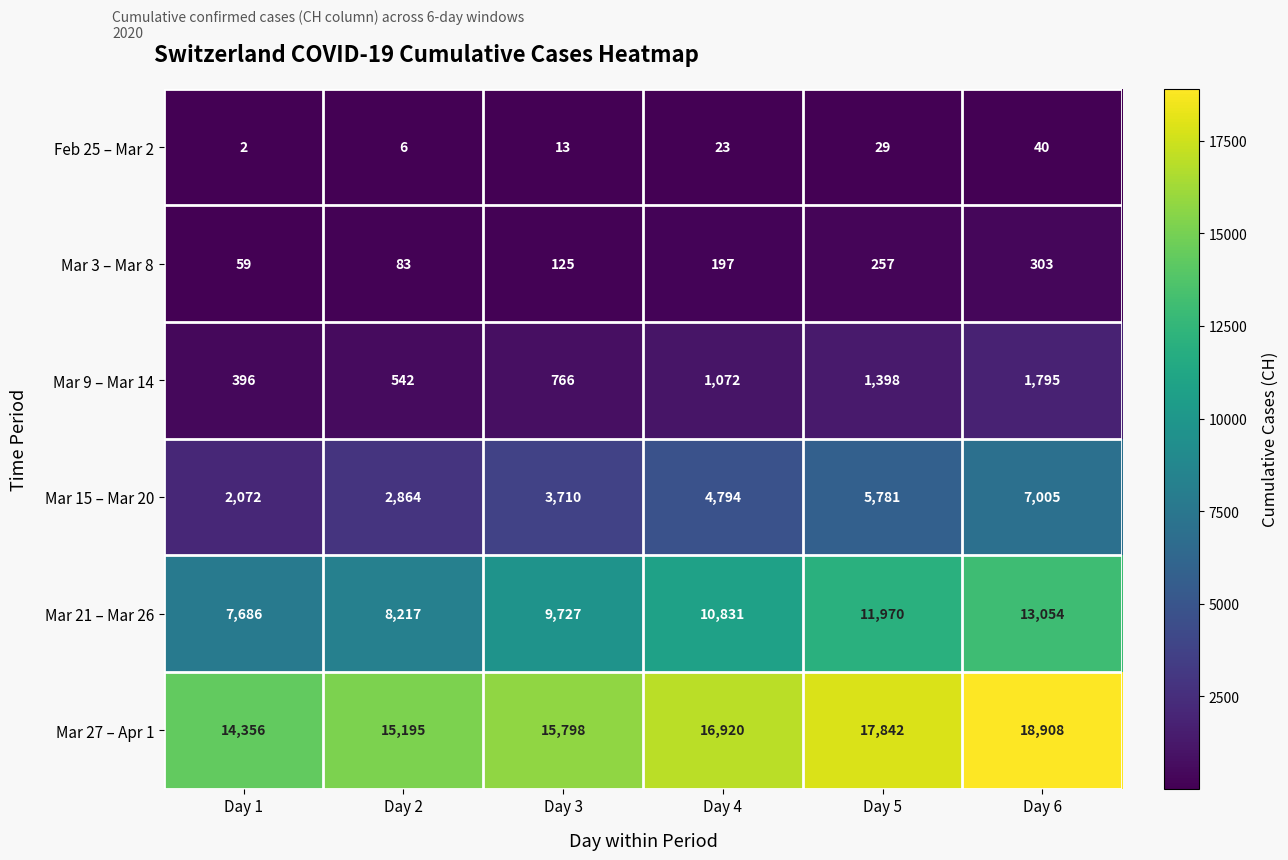

True or false: Mar 21 – Mar 26 has a value of 18089 at Day 6.

False